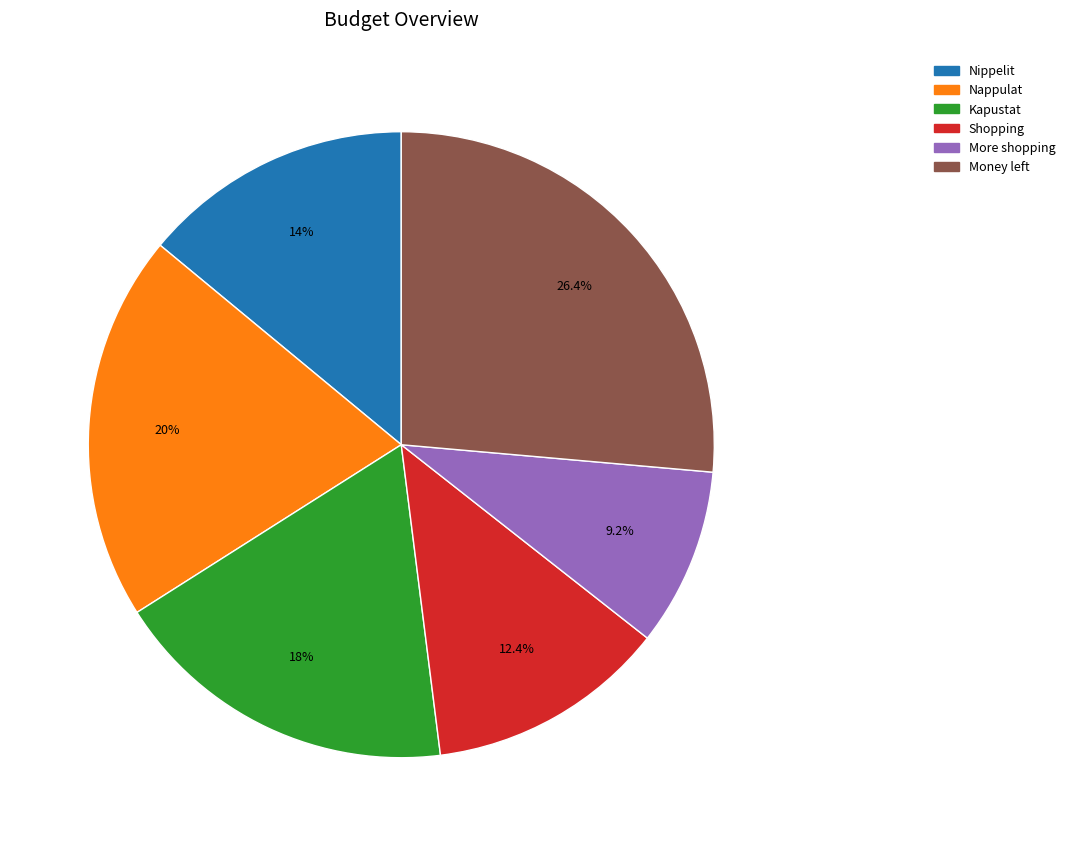

Is Shopping the majority of the pie?

No